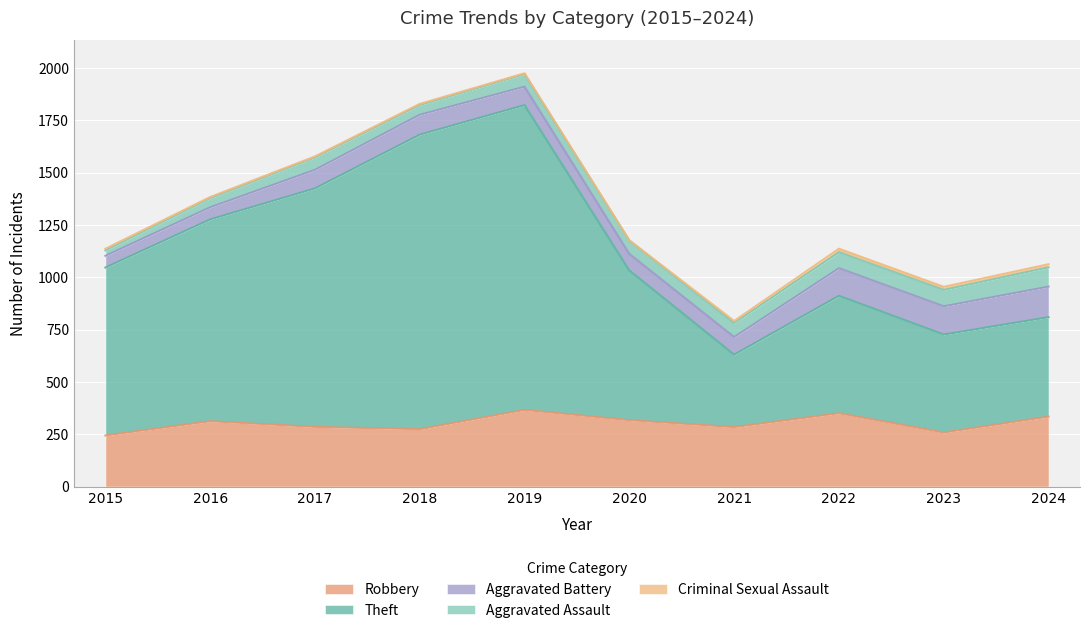

What is the difference between the Robbery values at 2021 and 2020?

33